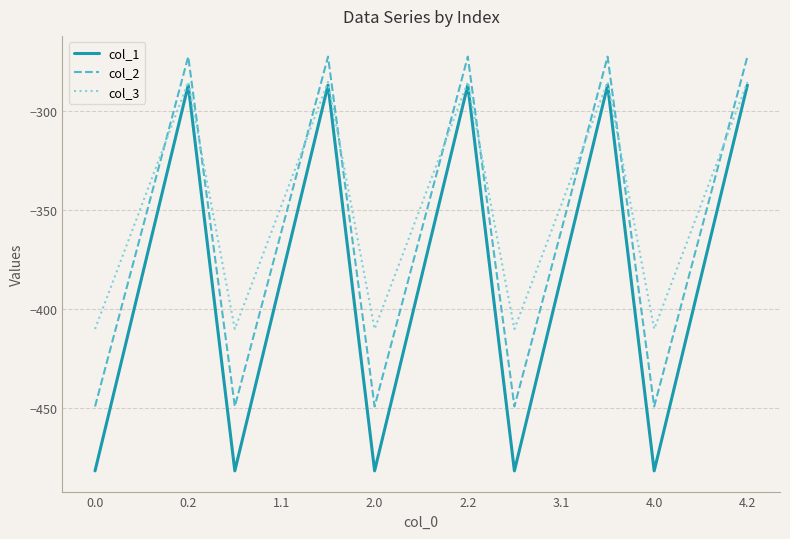

True or false: col_2 and col_1 cross at least once.

False